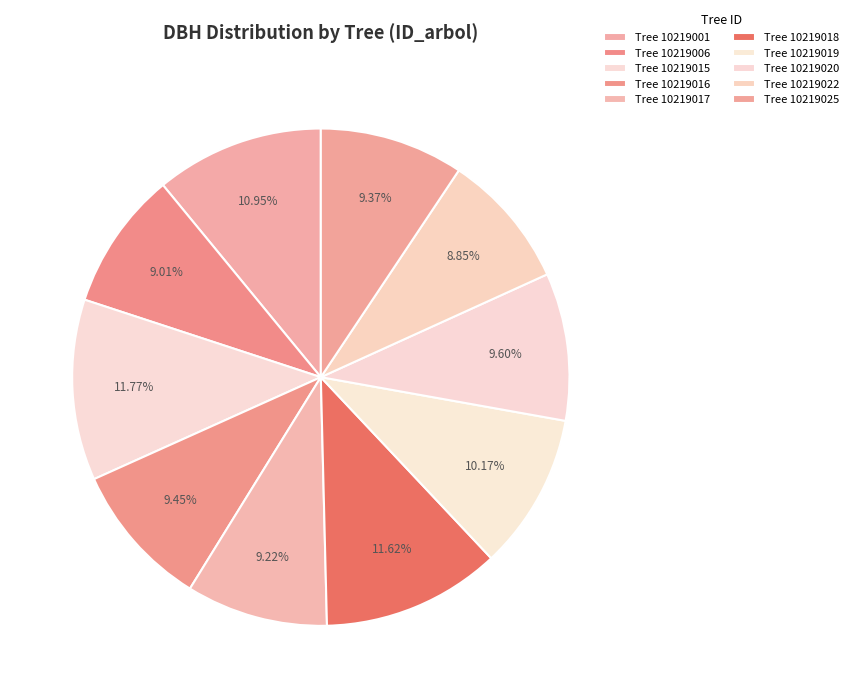

How many segments does this pie chart have?

10